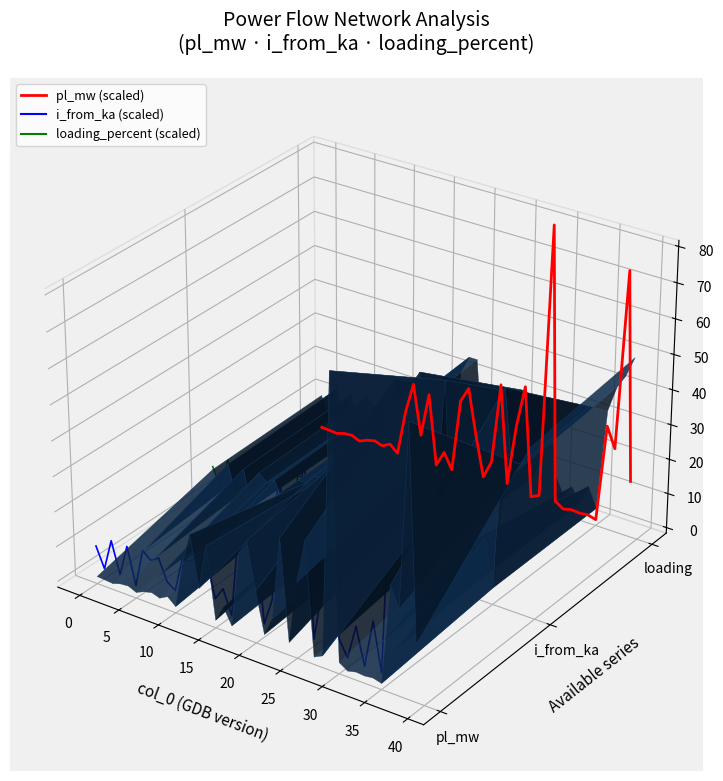

Rank the series by their maximum value, from lowest to highest.

i_from_ka (scaled), loading_percent (scaled), pl_mw (scaled)